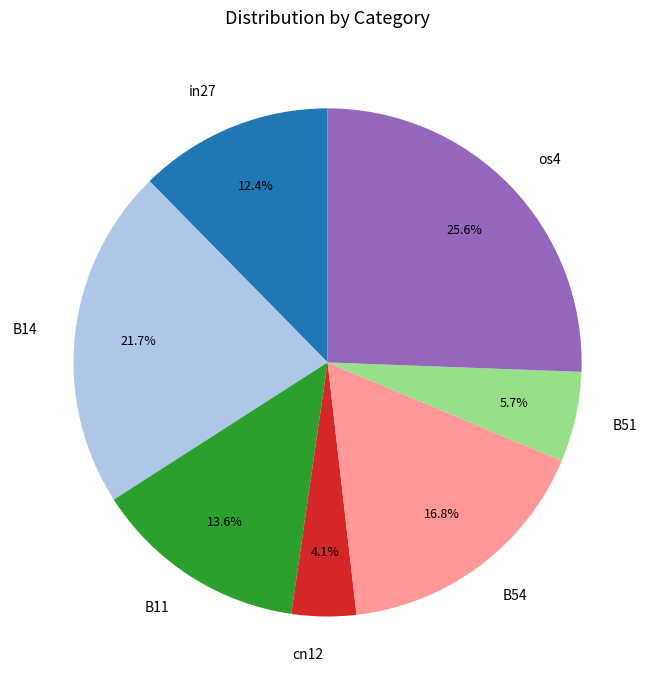

To the nearest percent, what percentage of the pie is B11?

14%